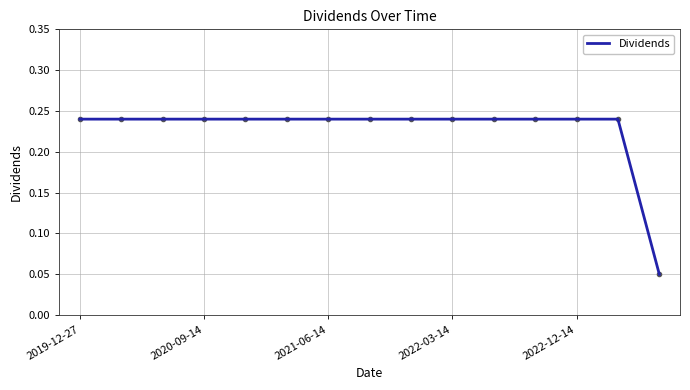

How many lines are shown in the chart?

1